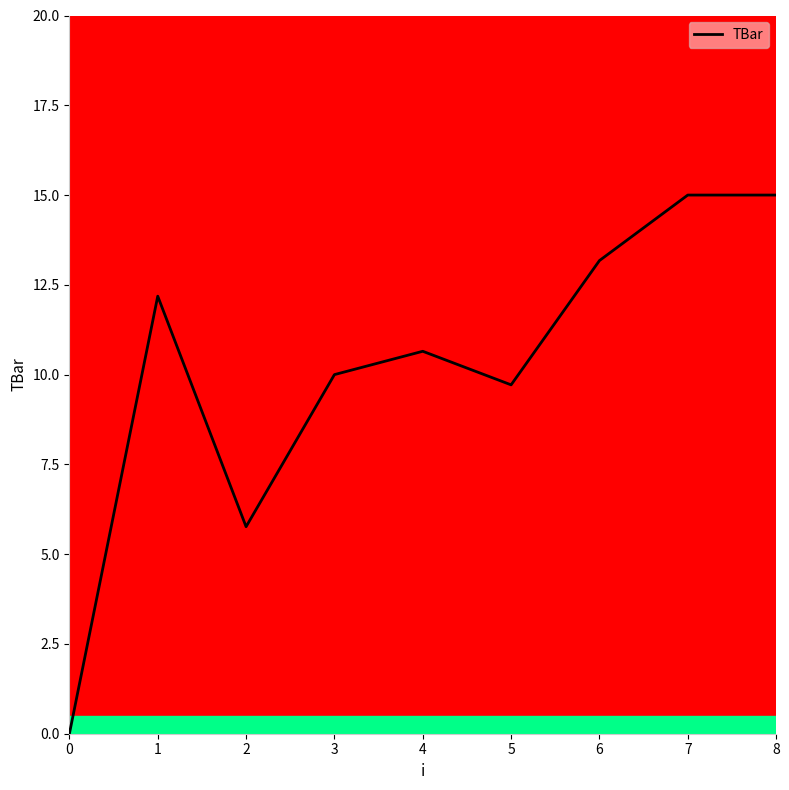

What is the approximate value at 4?

10.6